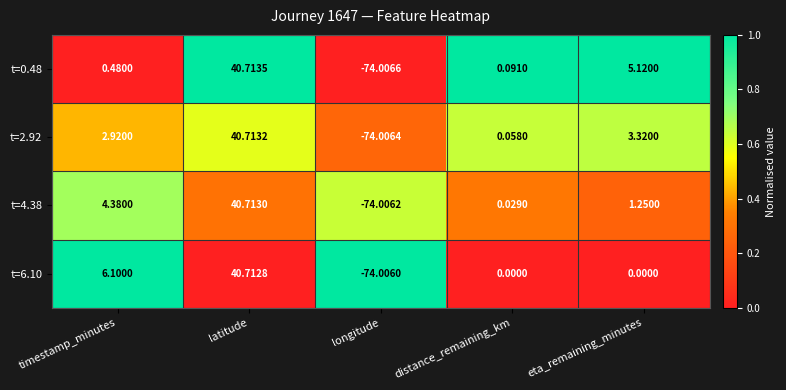

At which category is the sum across all series the highest?

latitude